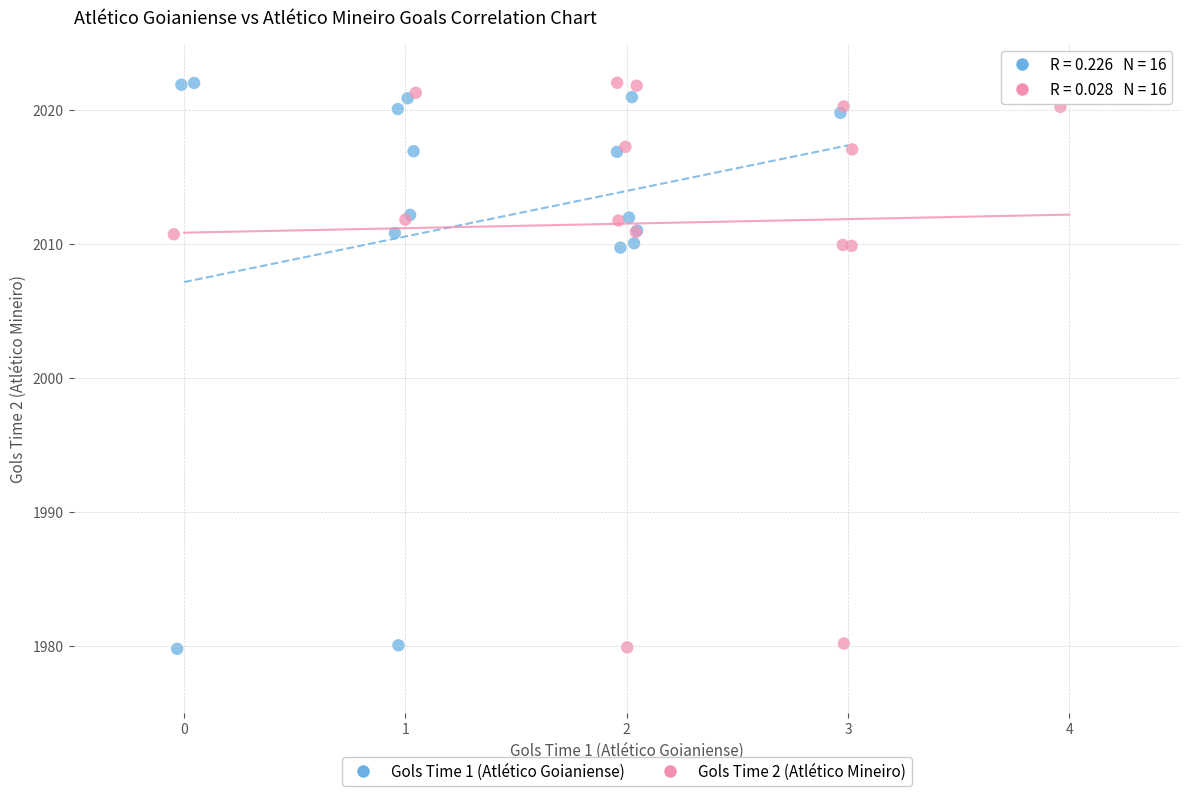

What are all the series names shown in the legend?

Gols Time 1 (Atlético Goianiense), Gols Time 2 (Atlético Mineiro)